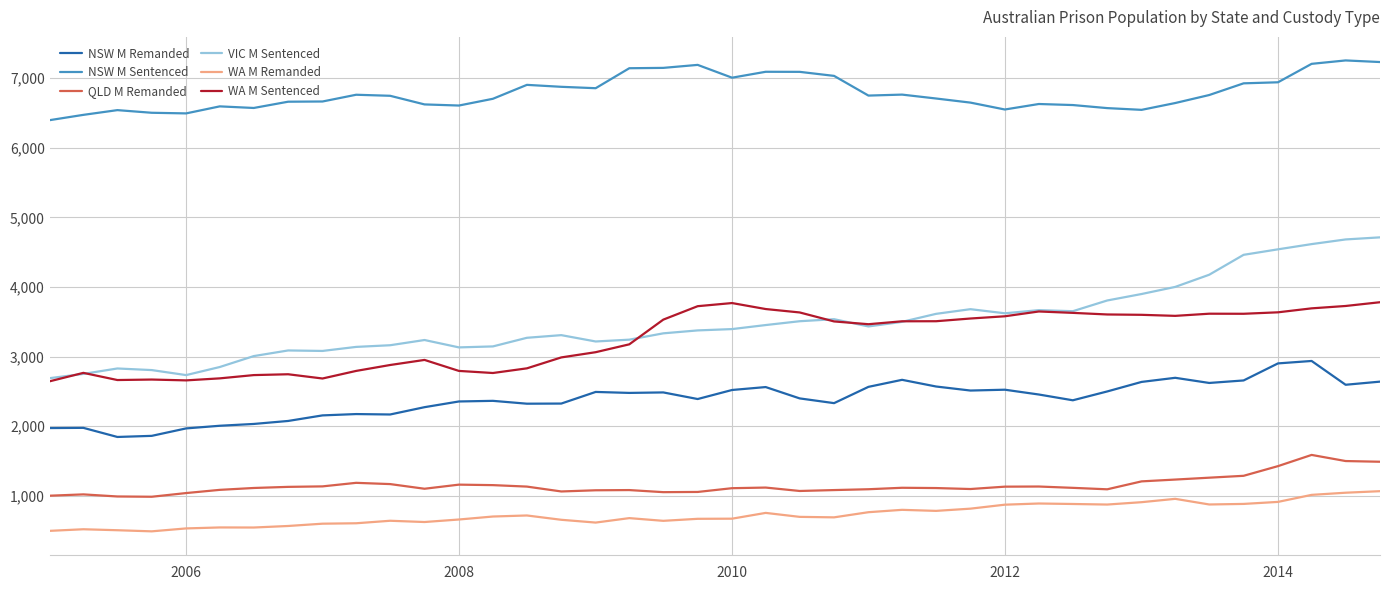

Rank the series by their maximum value, from highest to lowest.

NSW M Sentenced, VIC M Sentenced, WA M Sentenced, NSW M Remanded, QLD M Remanded, WA M Remanded